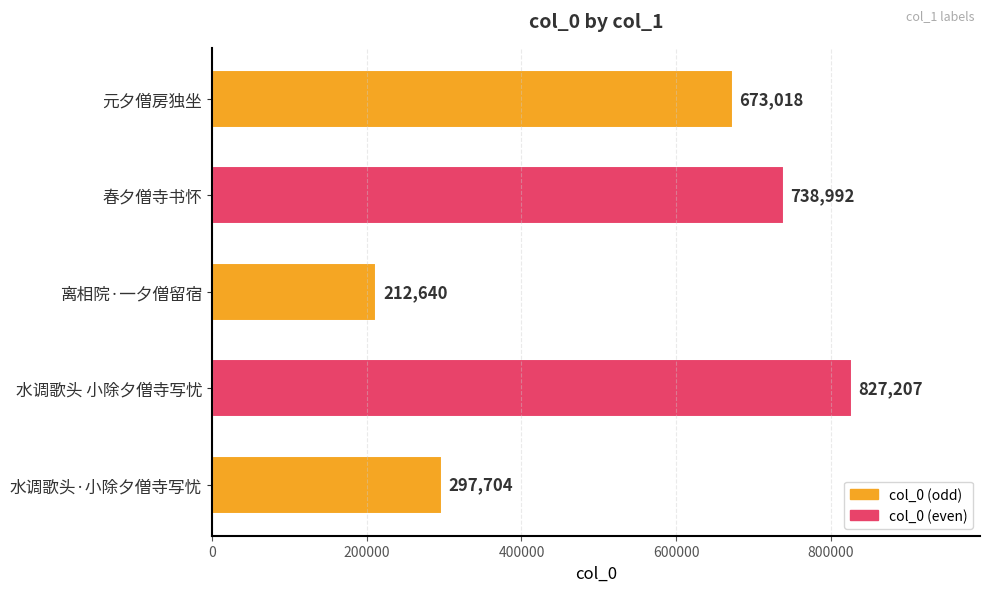

Count the values in the range 297704 to 738992.

3